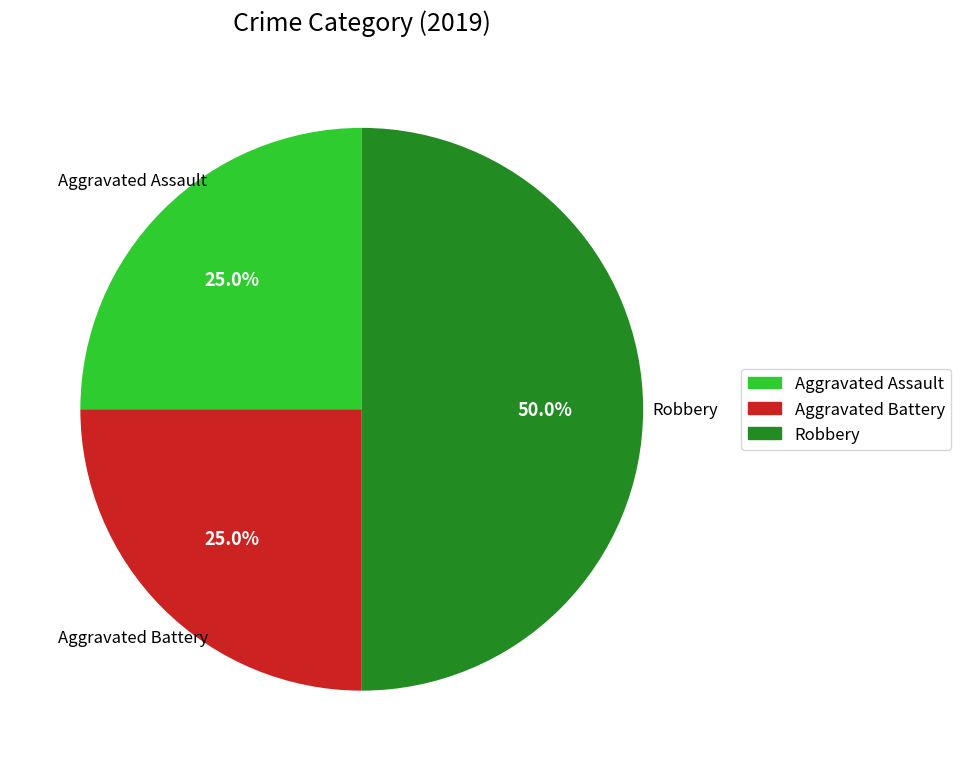

True or false: Aggravated Battery accounts for 25% of the total.

True